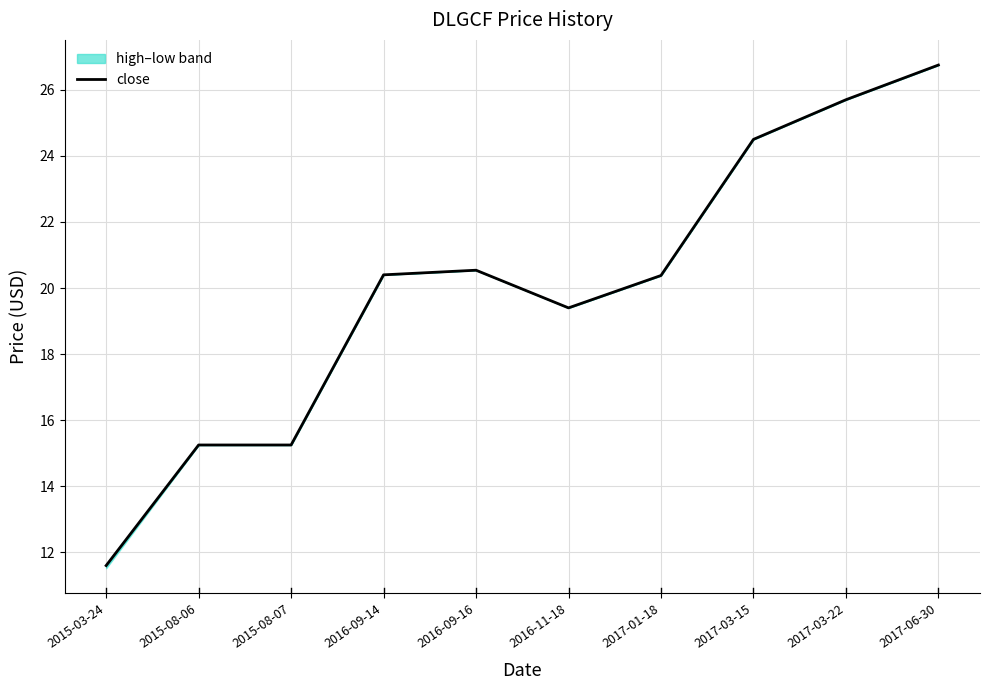

Rank the categories by value from lowest to highest.

2015-03-24, 2015-08-06, 2015-08-07, 2016-11-18, 2017-01-18, 2016-09-14, 2016-09-16, 2017-03-15, 2017-03-22, 2017-06-30